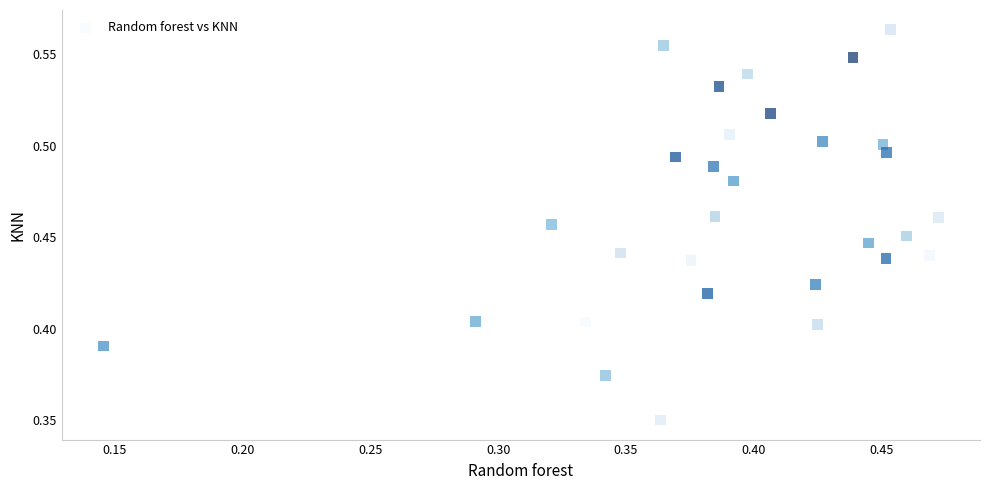

What is the range of X values (max minus min)?

0.3